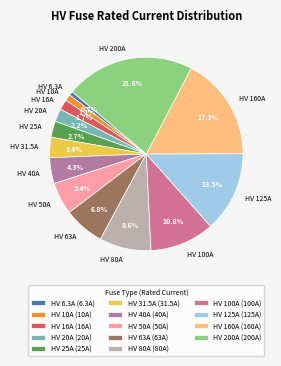

Which category has the smallest portion of the pie?

HV 6.3A